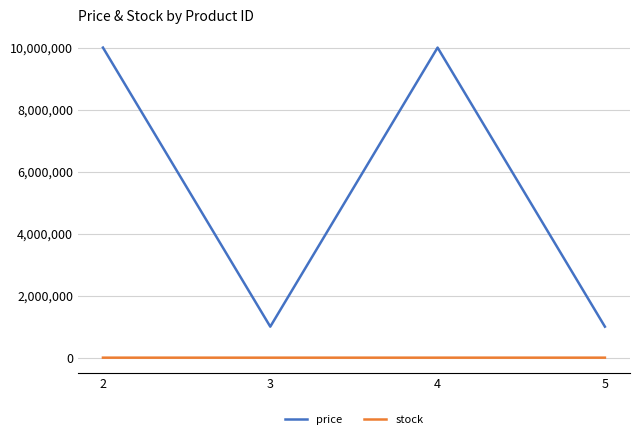

Does the chart have visible grid lines?

Yes